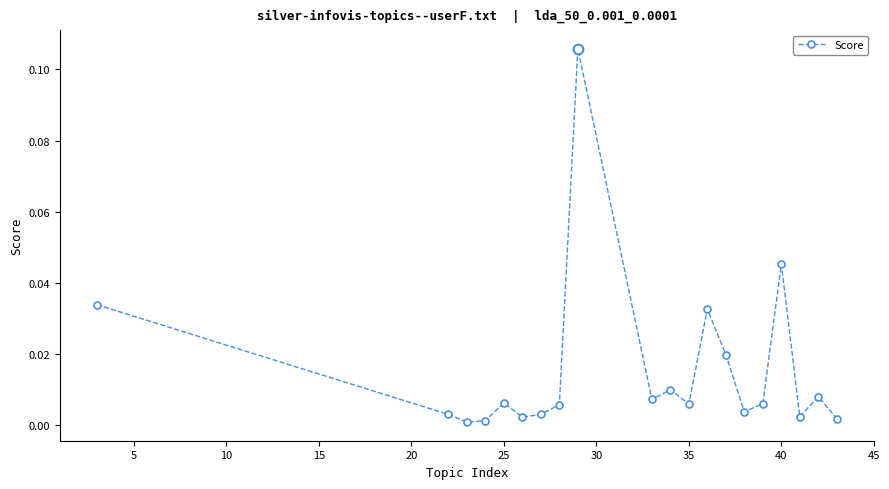

Count the number of categories in the chart.

20